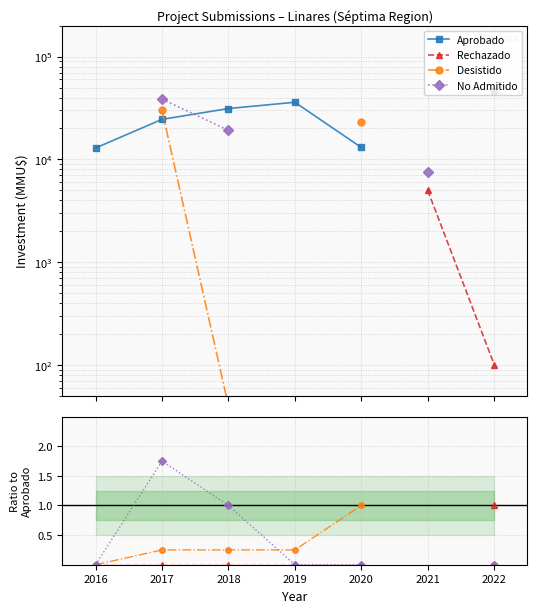

What is the value of the Aprobado point at the 3rd from the left?

31280.0